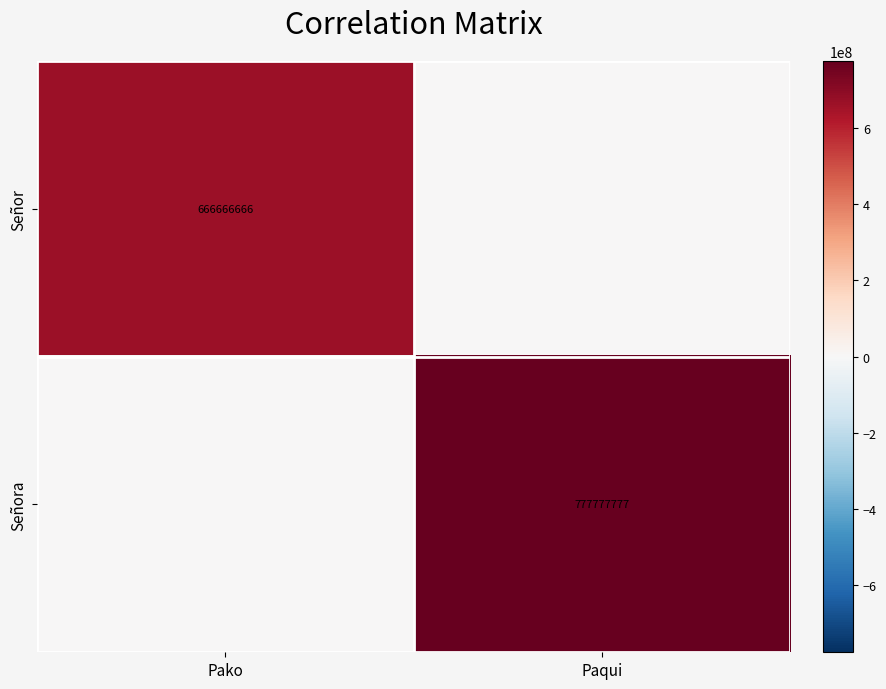

True or false: Señora has a value of 777777777 at Paqui.

True